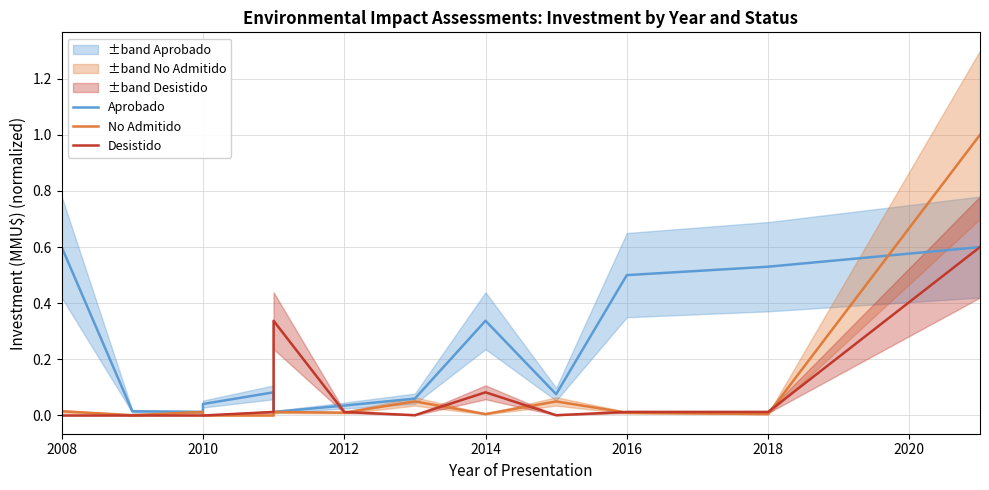

Which series has the largest range (max minus min)?

No Admitido